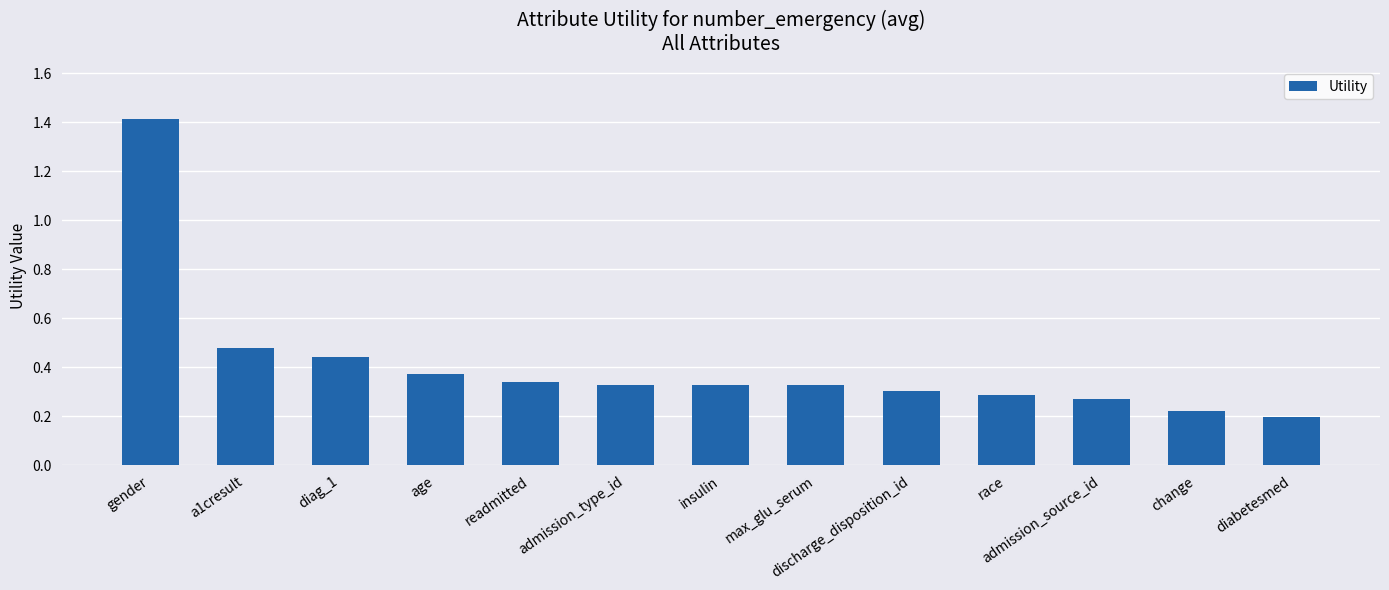

What is the change in value from admission_type_id to change?

-0.1